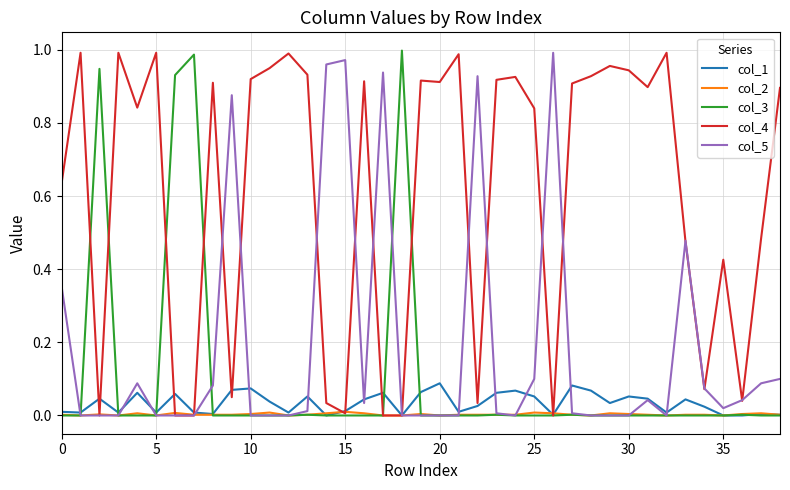

Which series has the largest total across all categories?

col_4